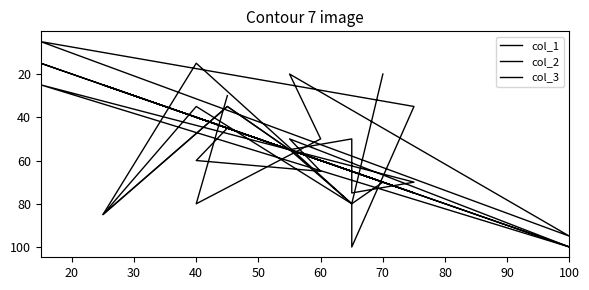

How many data points in col_2 are above 60?

7